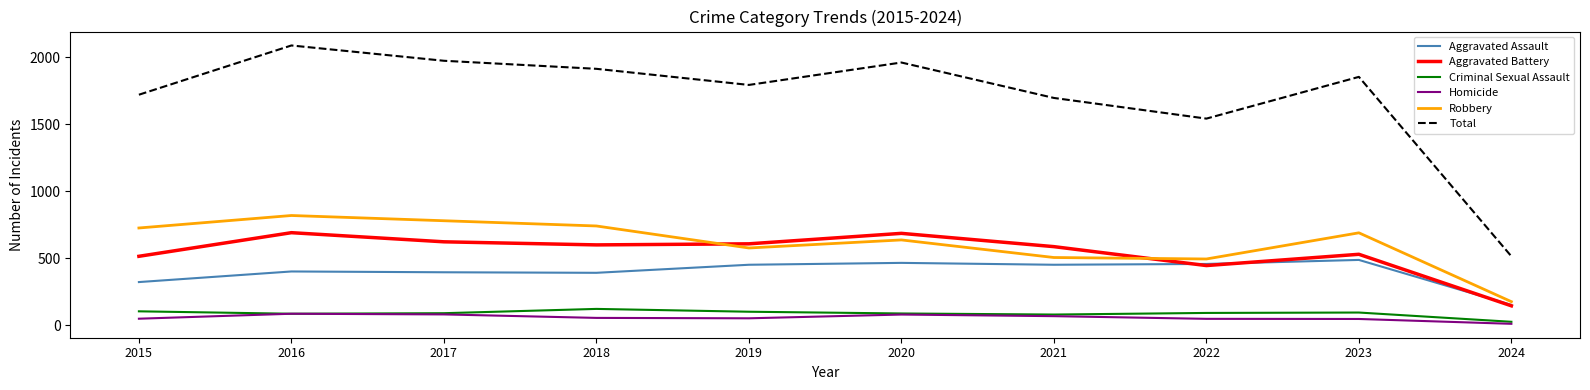

Which series changed the most between 2016 and 2022?

Total